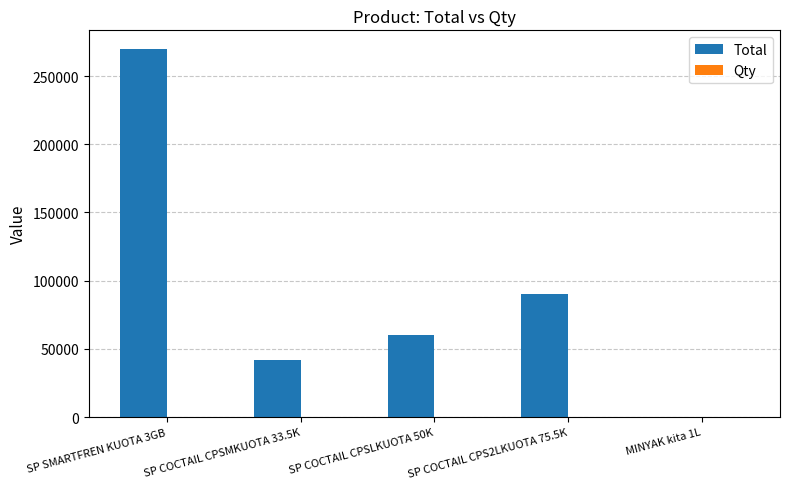

At which category is the sum across all series the highest?

SP SMARTFREN KUOTA 3GB